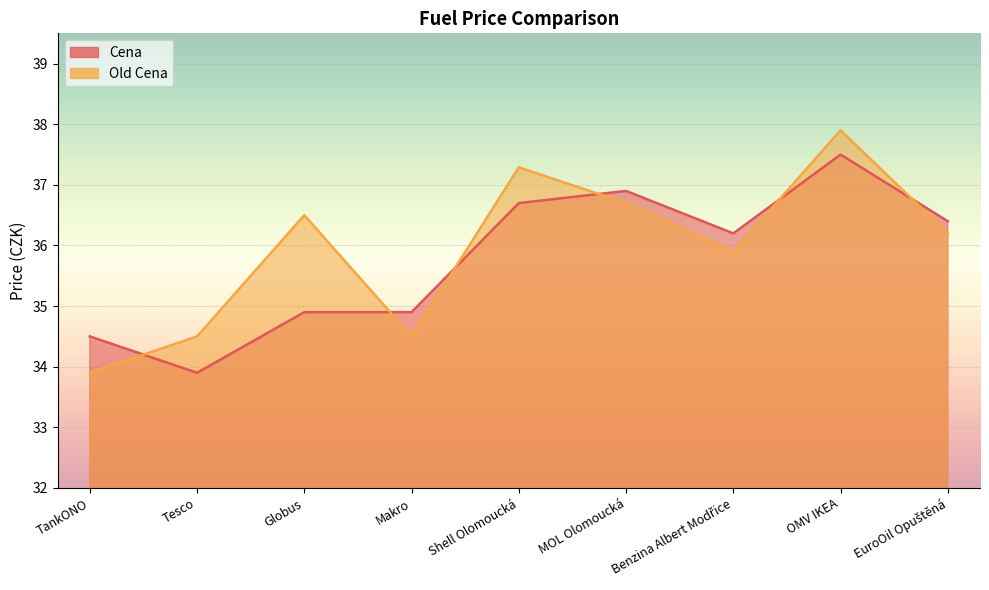

Between Shell Olomoucká and Globus, which is larger?

Shell Olomoucká